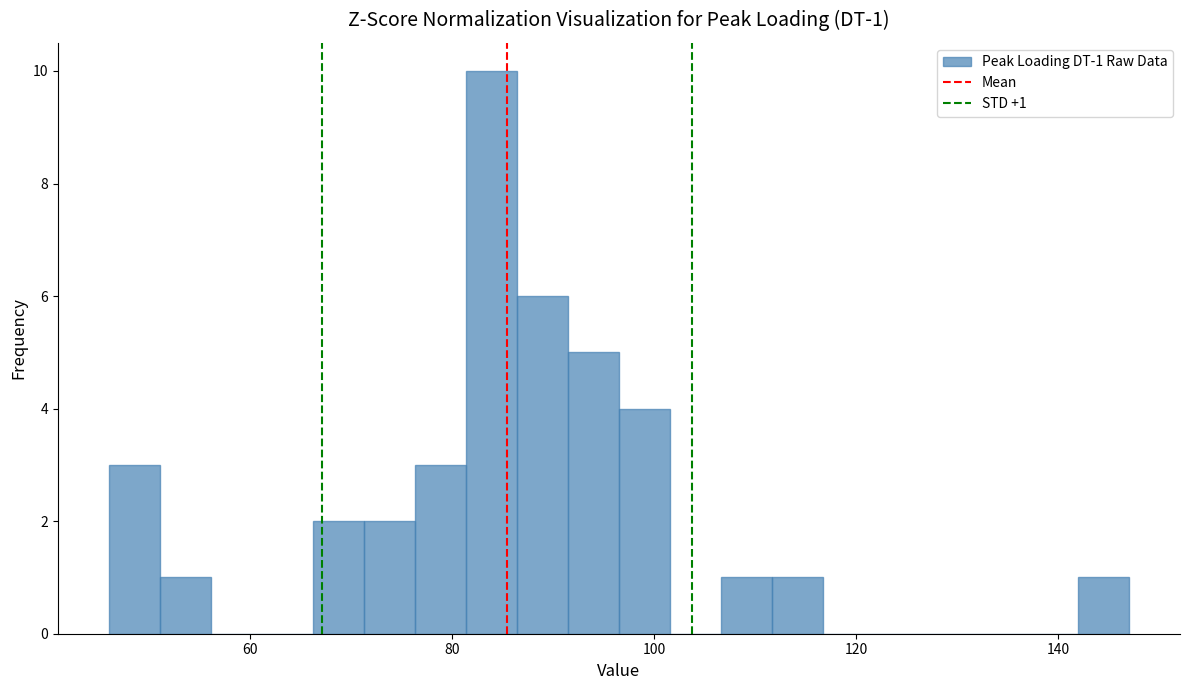

Read against the x-axis, roughly where is the centre of the tallest bar?

84